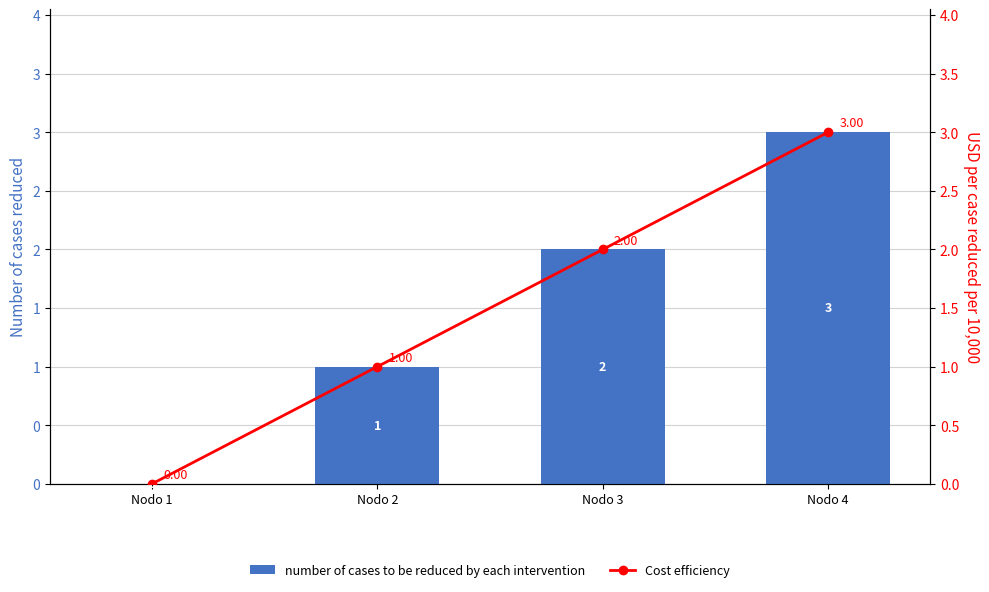

Reading left to right, extract all data points from this chart.

number of cases to be reduced by each intervention: 0	1	2	3
Cost efficiency: 0	1	2	3